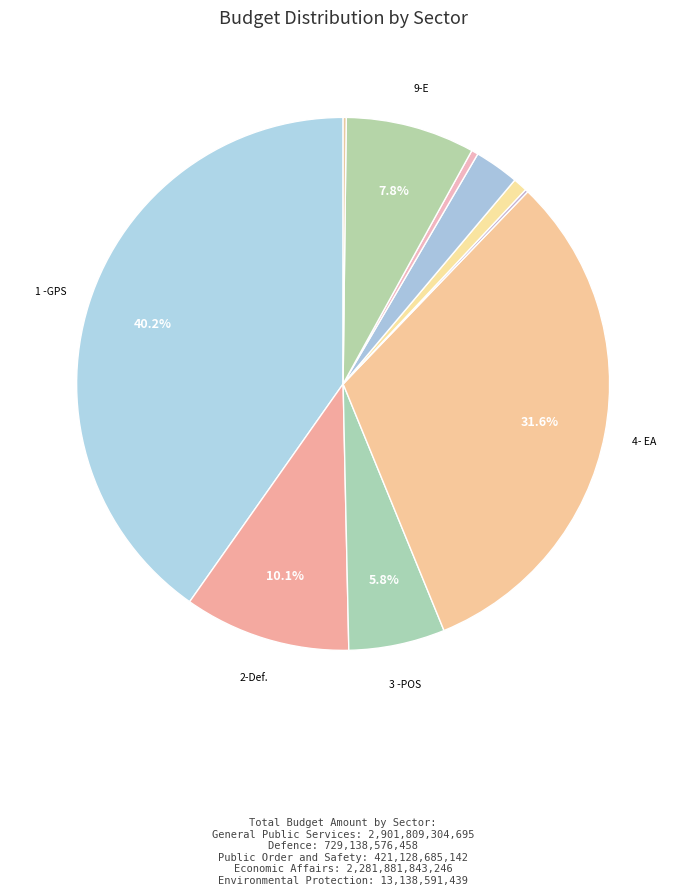

What is the largest slice in the pie chart?

1 -GPS